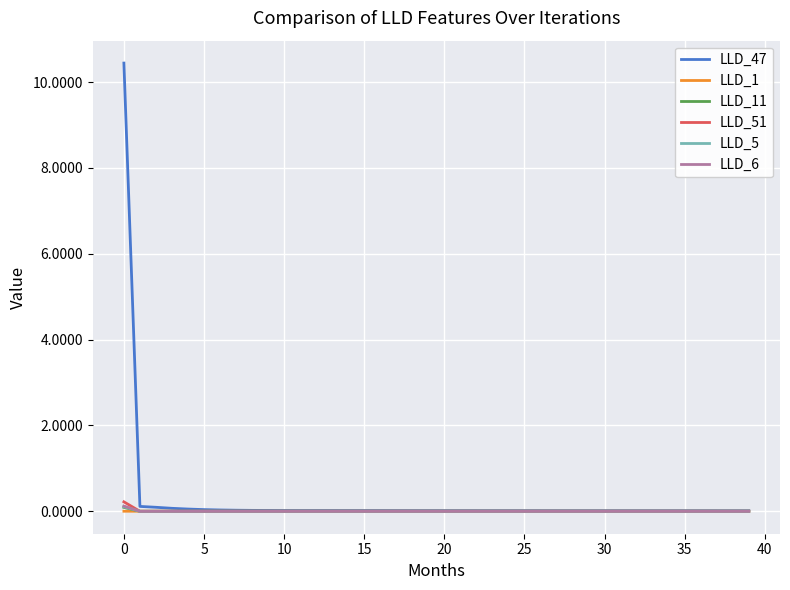

What is the difference between the maximum and second lowest values in the LLD_47 series?

10.4